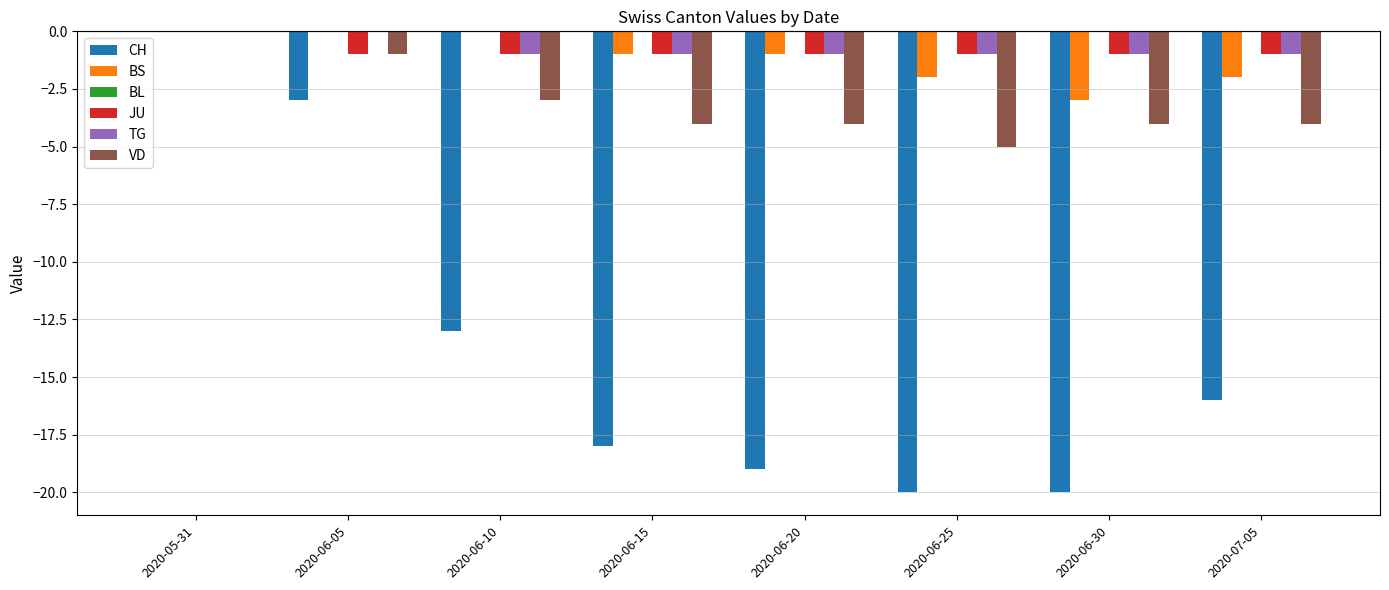

What is the total value across all series at 2020-06-25?

-29